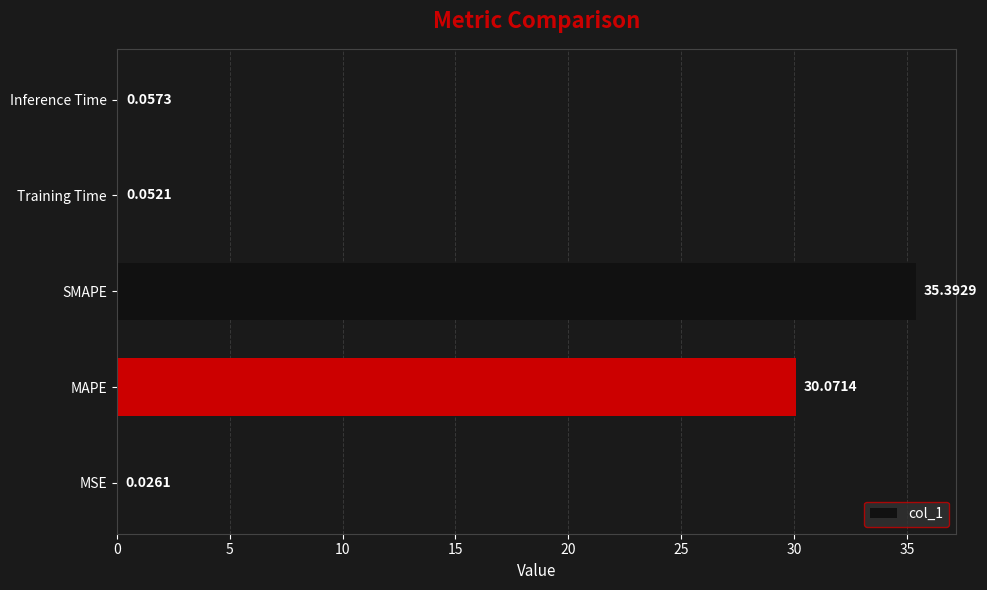

Which category has the highest value across all series?

SMAPE